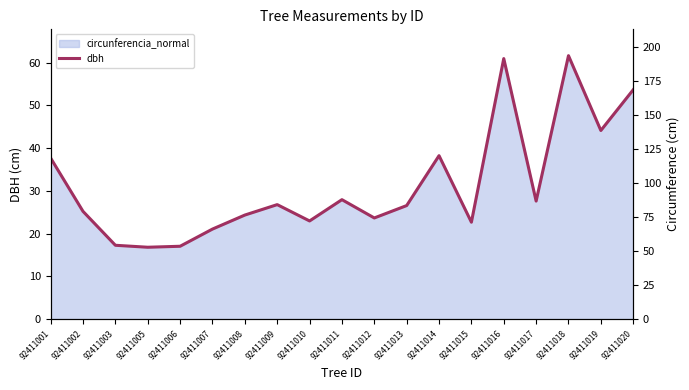

What are all the series names shown in the legend?

dbh, circunferencia_normal (right)